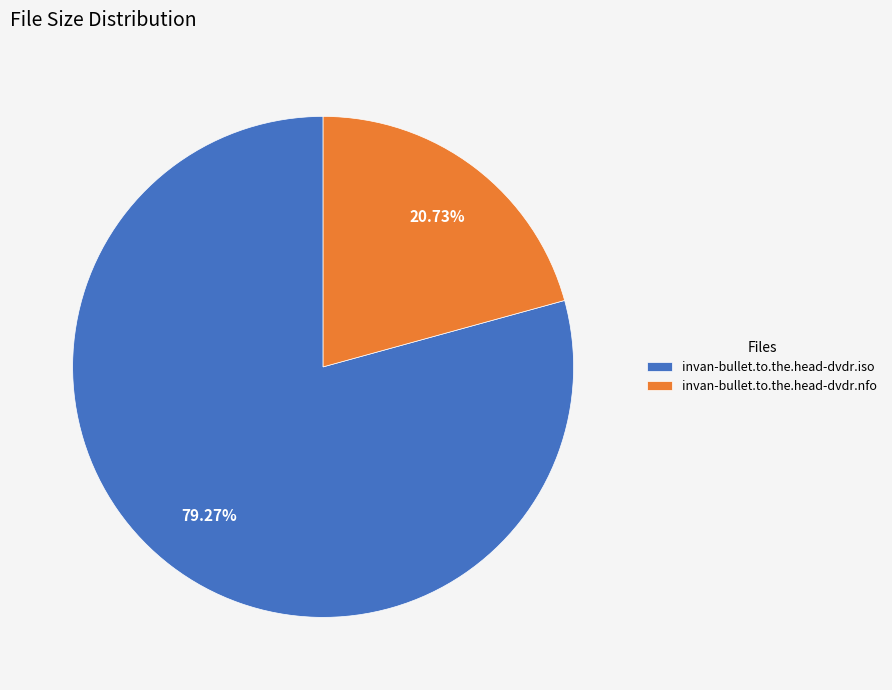

What percentage is NOT represented by invan-bullet.to.the.head-dvdr.nfo?

79.3%